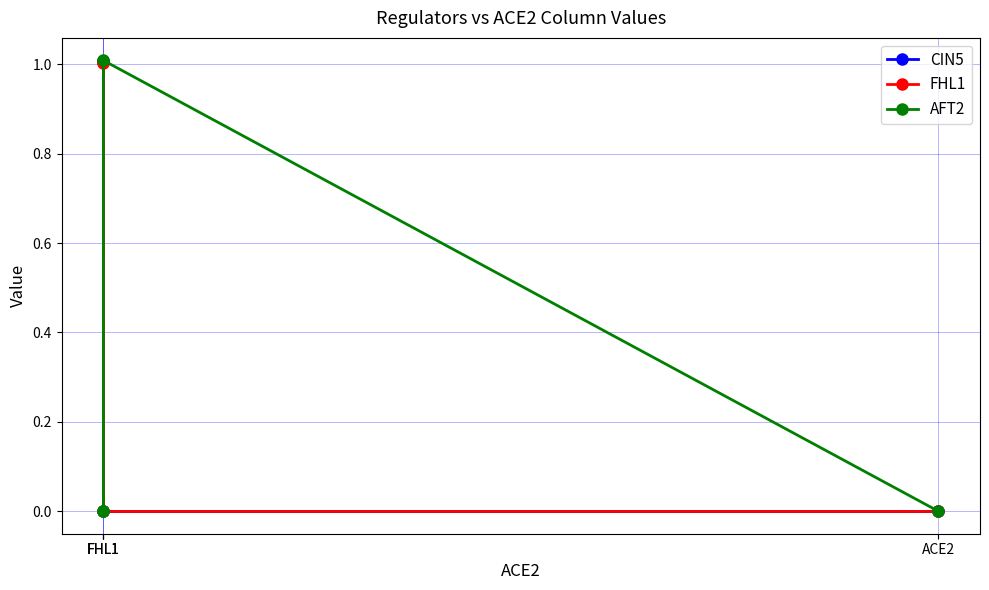

How many values in the CIN5 series exceed 1?

2